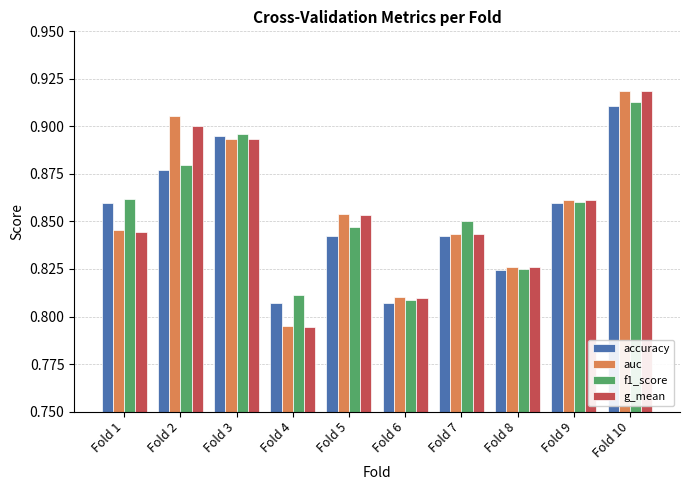

Which series has the largest range (max minus min)?

g_mean